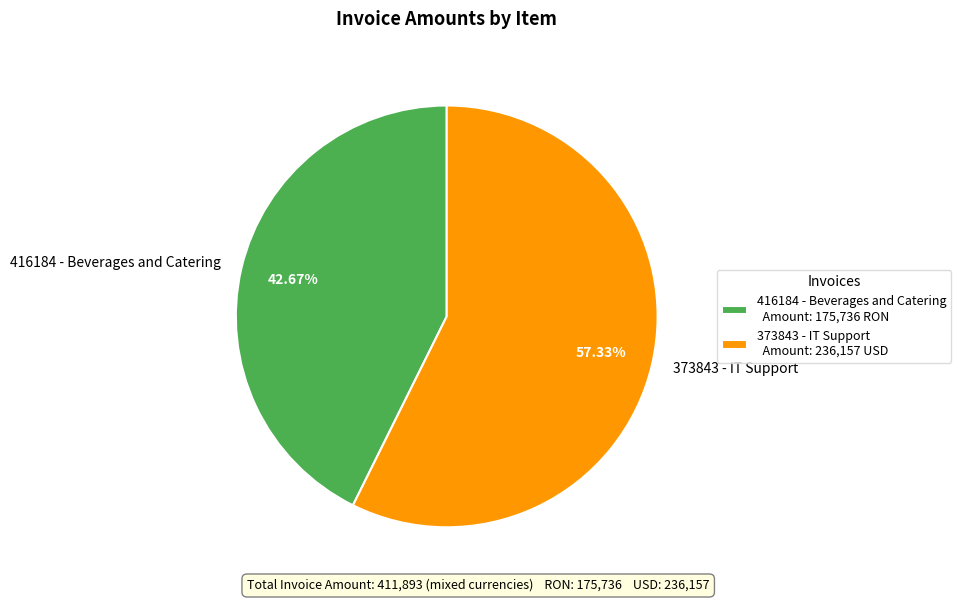

Which slice is the largest?

373843 - IT Support